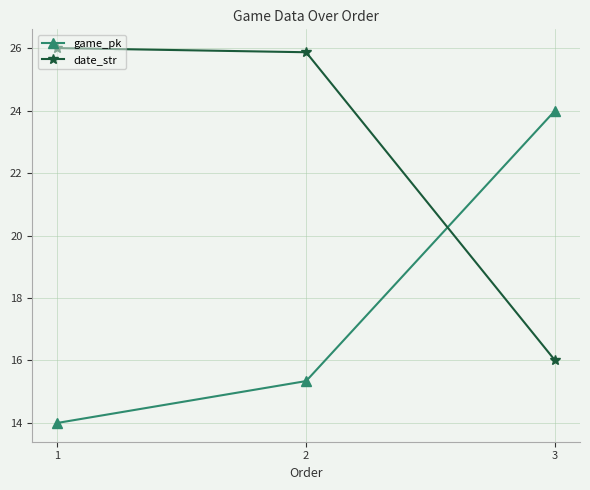

True or false: game_pk has a value of 14.0 at 1.

True